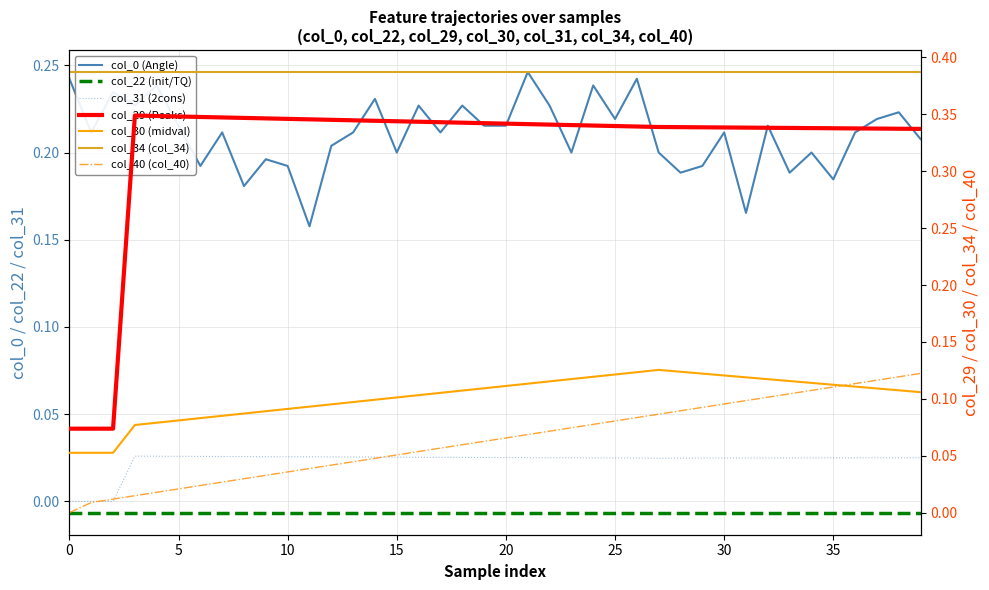

Does the chart display data point markers on the line(s)?

No